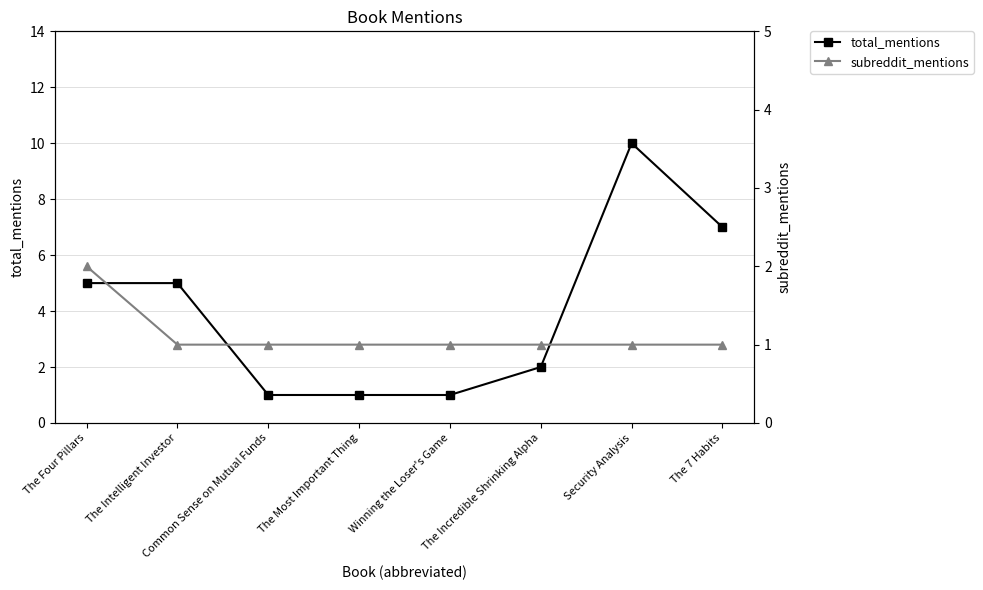

How many total_mentions values are between 1 and 7?

7